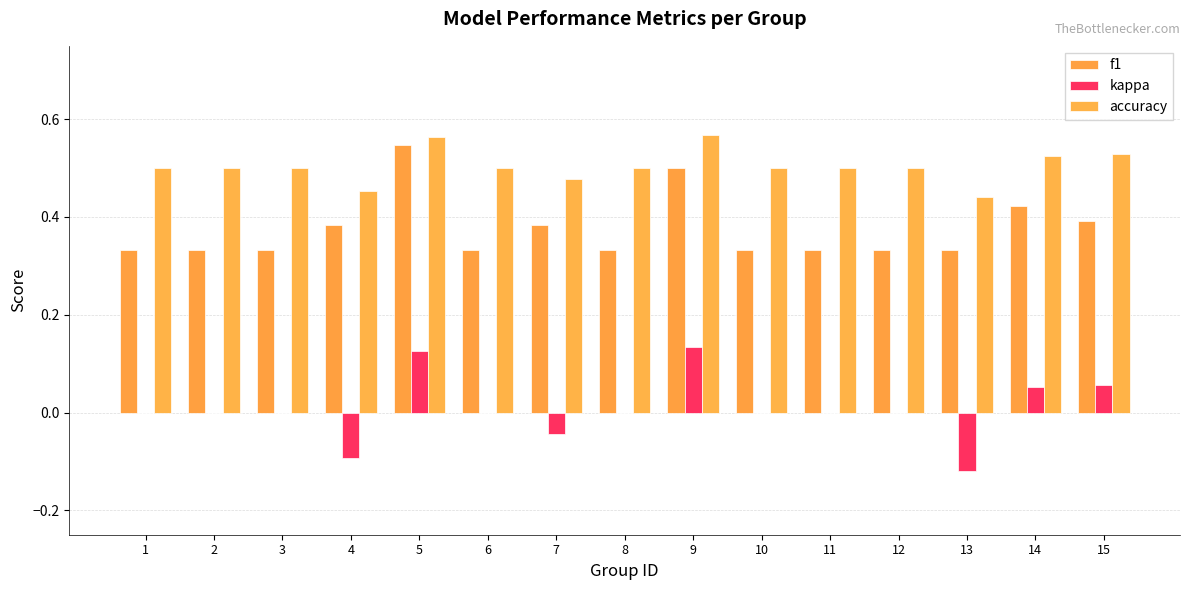

At how many categories does at least one series exceed 0?

15